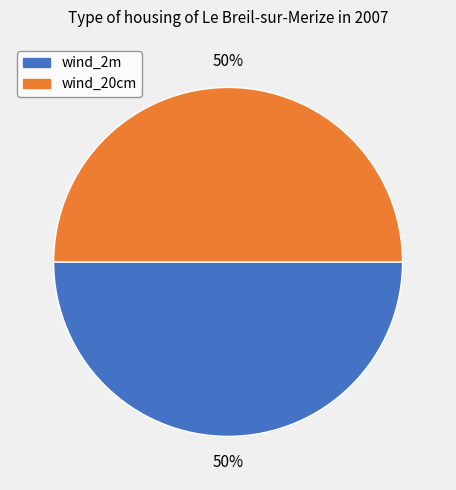

To the nearest percent, what is the difference between the largest and smallest slice percentages?

0%